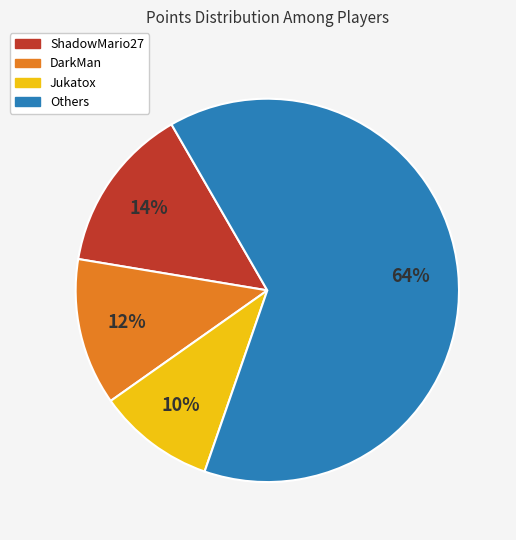

Combined, do DarkMan and Jukatox account for over 50%?

No